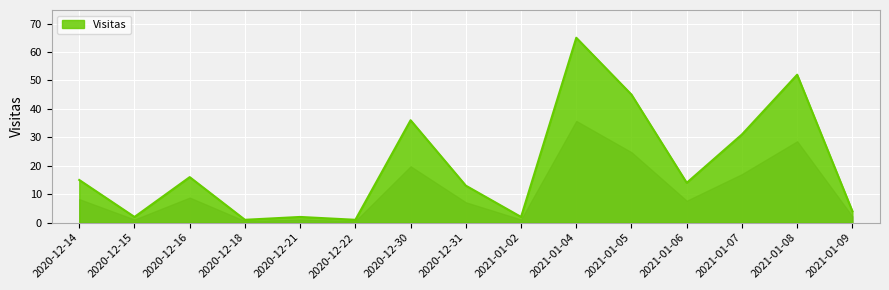

What position from the right is 2021-01-02?

7